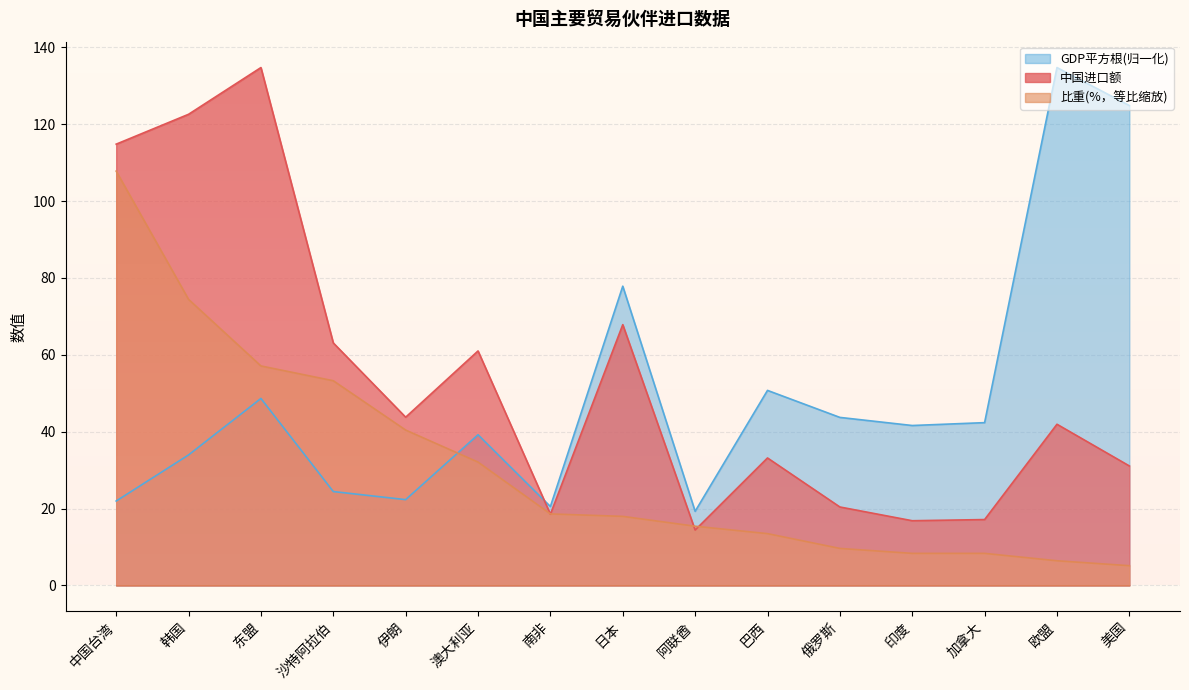

Which series has the largest total across all categories?

中国进口额